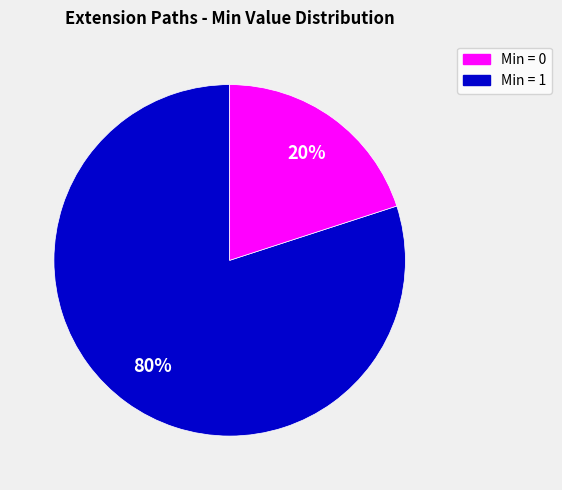

To the nearest percent, what is the difference between the largest and smallest slice percentages?

60%